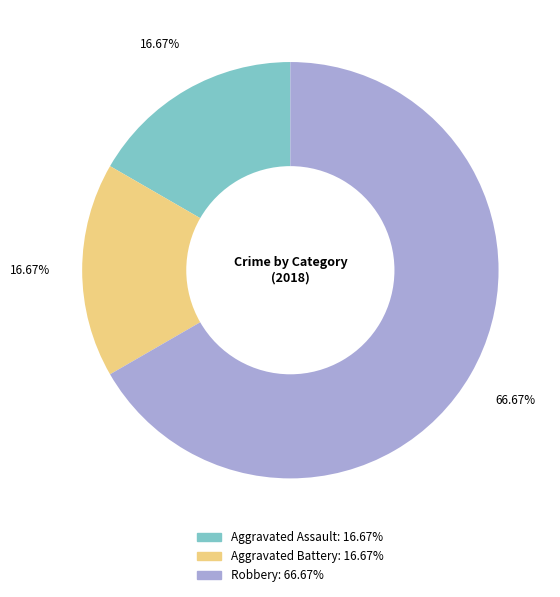

Which slice is the largest?

Robbery